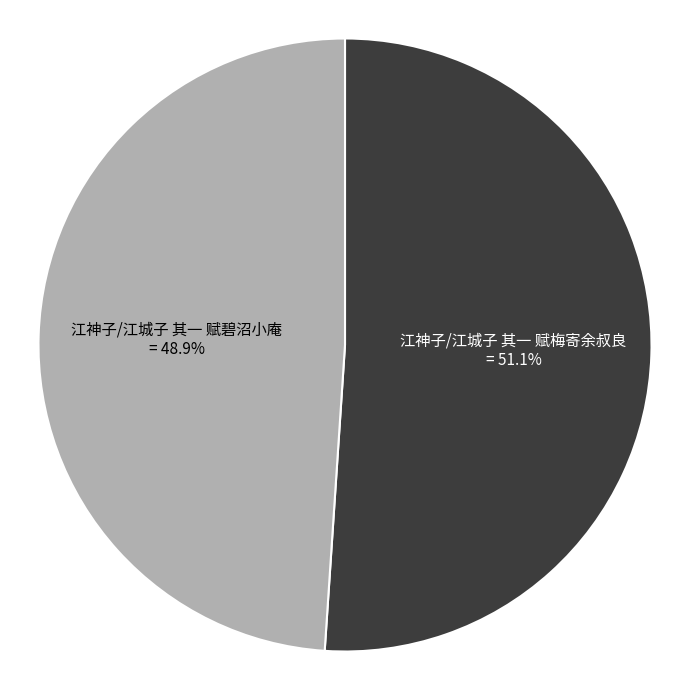

What percentage is NOT represented by 江神子/江城子 其一 赋碧沼小庵?

51.1%